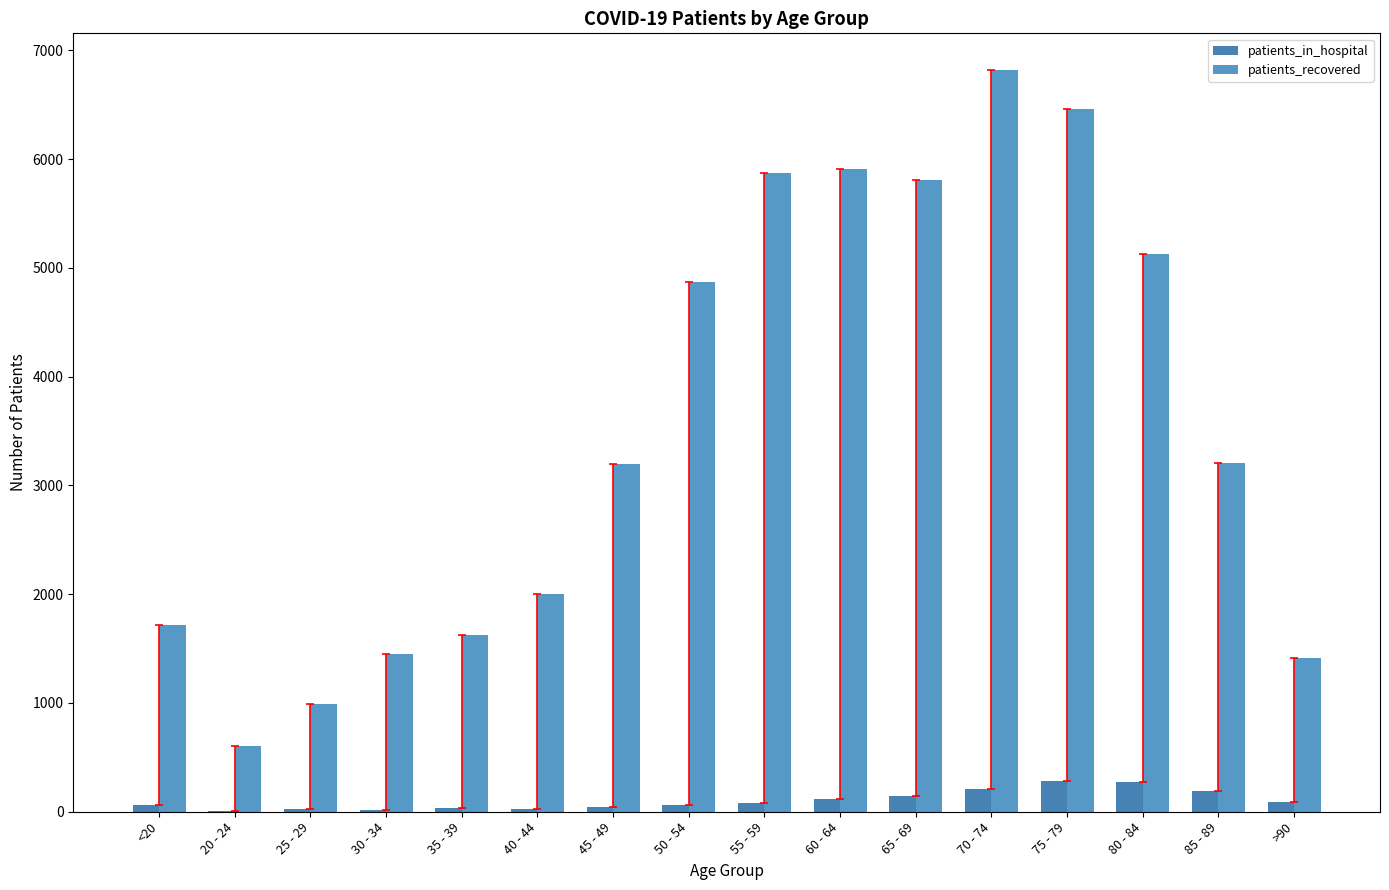

Count the number of data series in this chart.

2